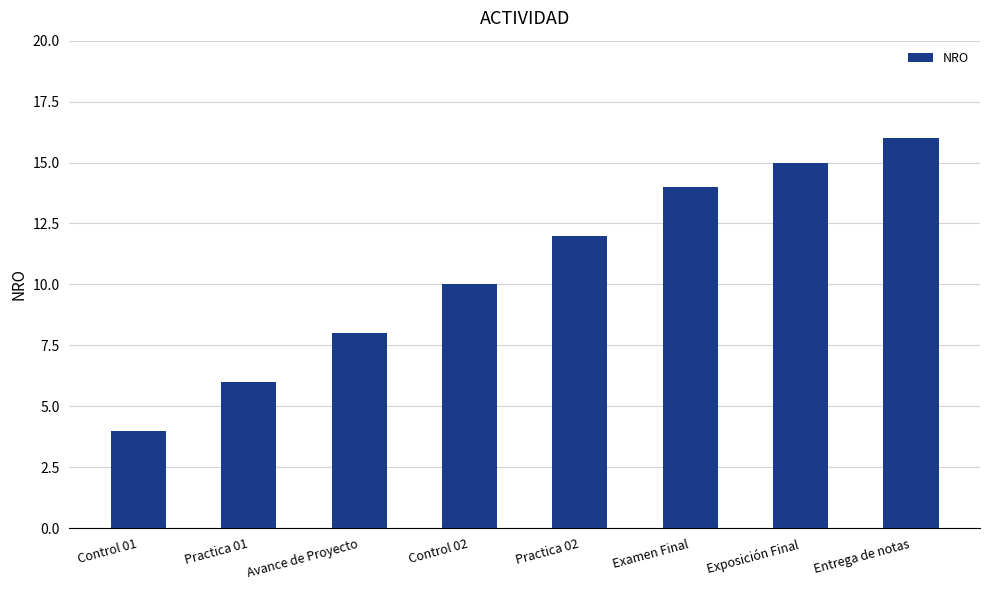

Rank the categories by value from lowest to highest.

Control 01, Practica 01, Avance de Proyecto, Control 02, Practica 02, Examen Final, Exposición Final, Entrega de notas